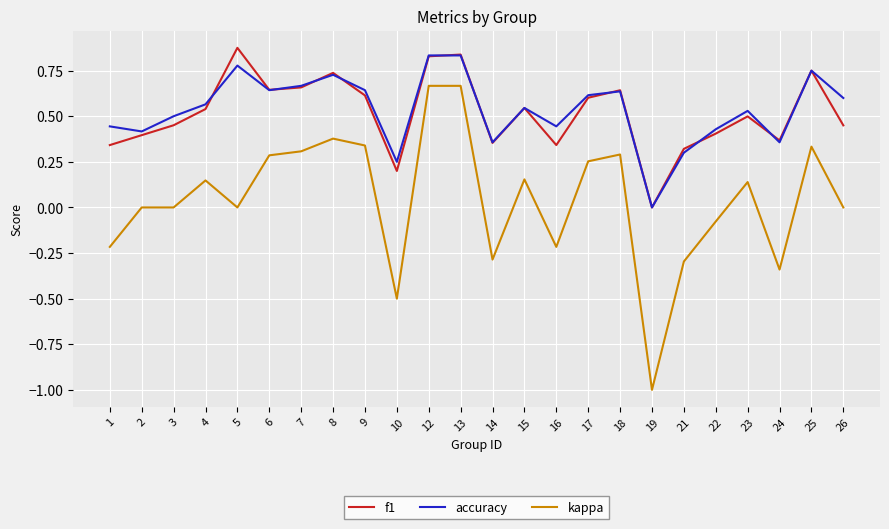

What is the minimum value shown in the chart?

-1.0